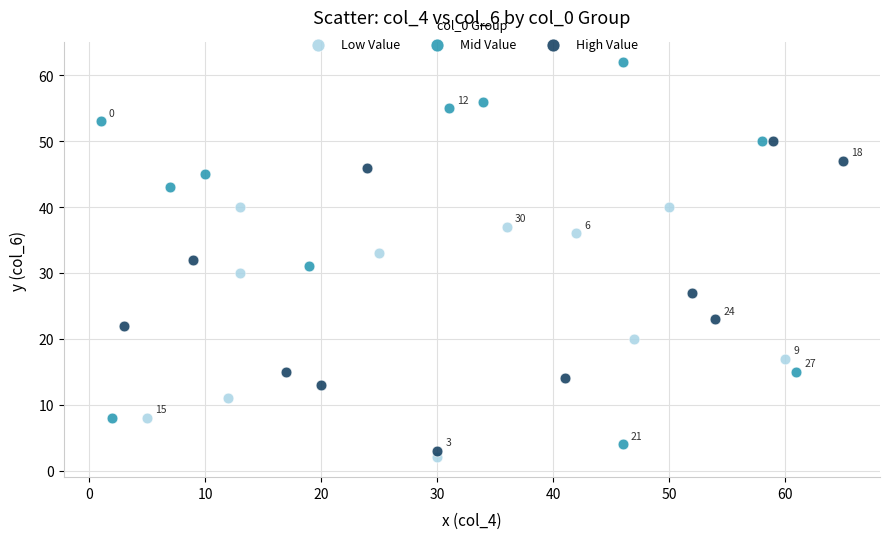

Which series contains the lowest Y value?

Low Value